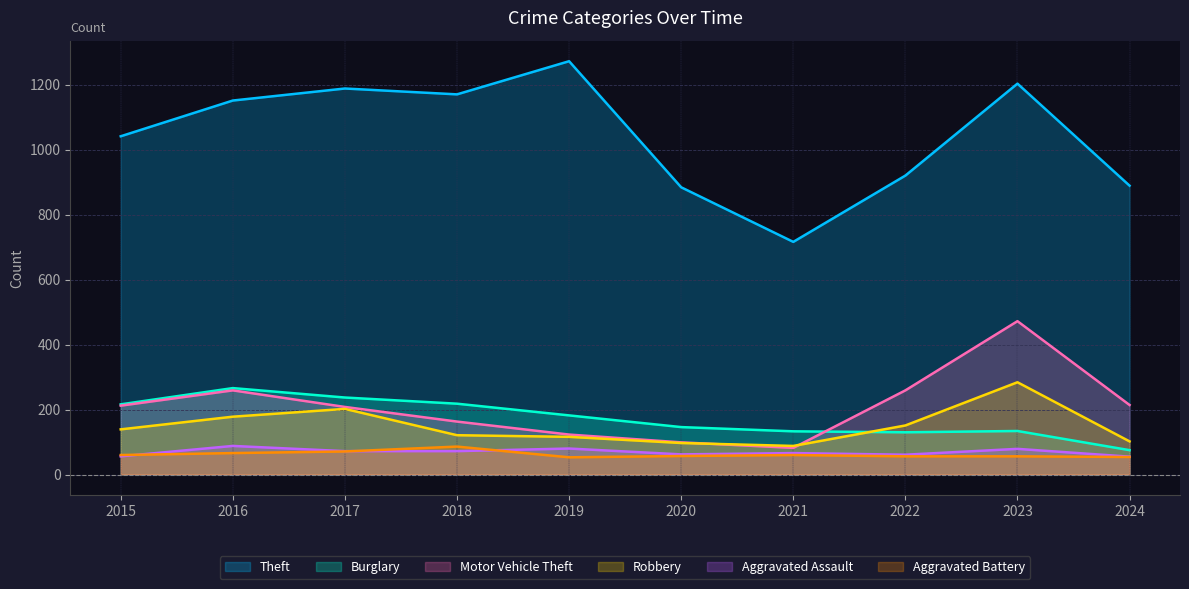

True or false: Aggravated Battery and Theft cross at least once.

False